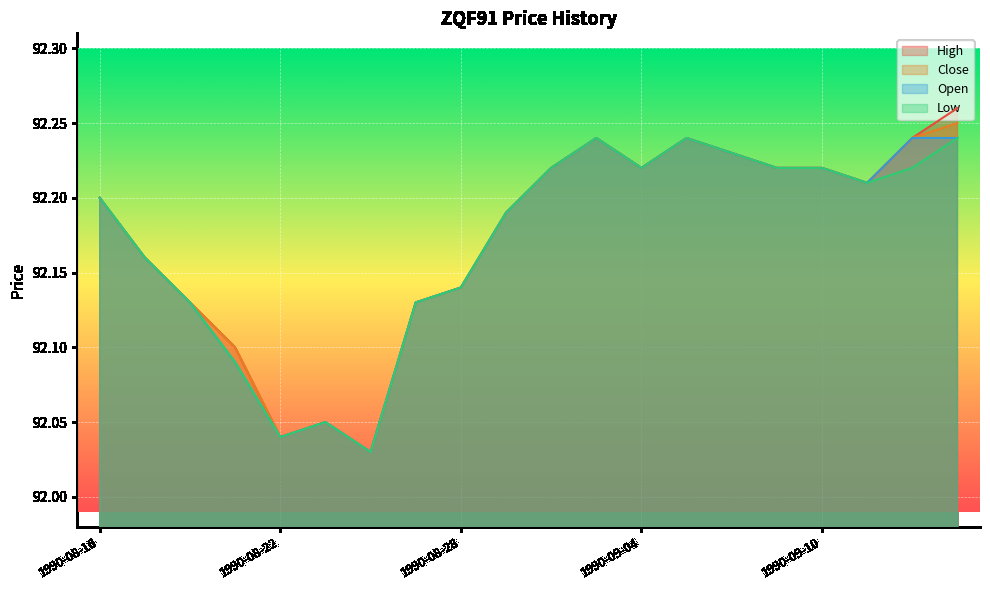

What is the highest value of the High series?

92.3